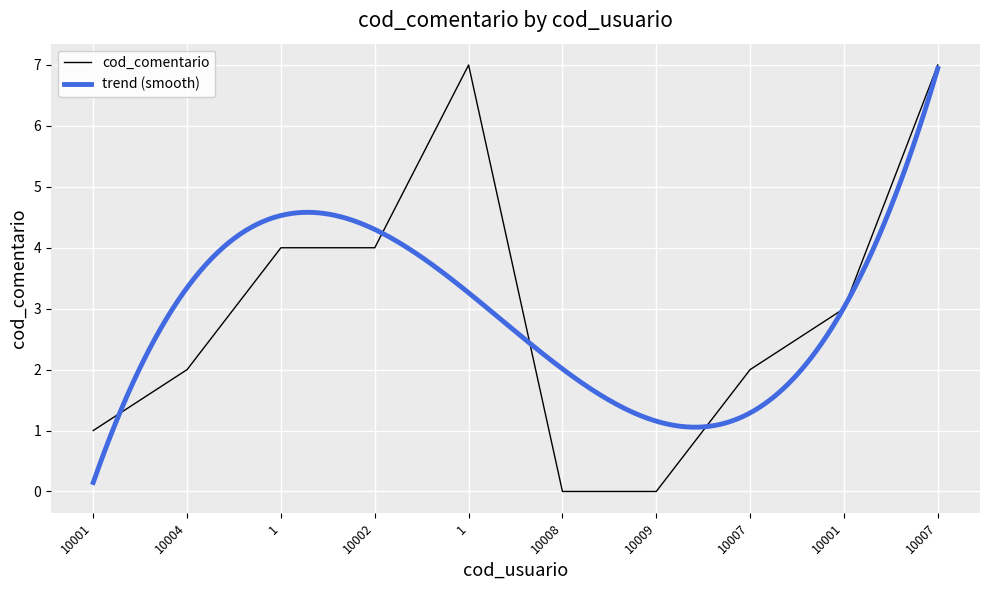

The chart shows a value of 9 at 10007. True or false?

False